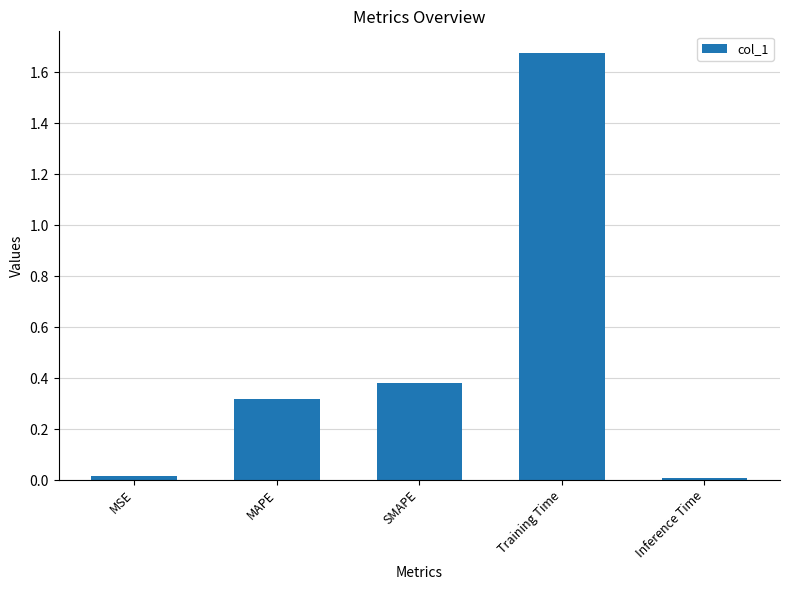

Which has a higher value, MAPE or SMAPE?

SMAPE